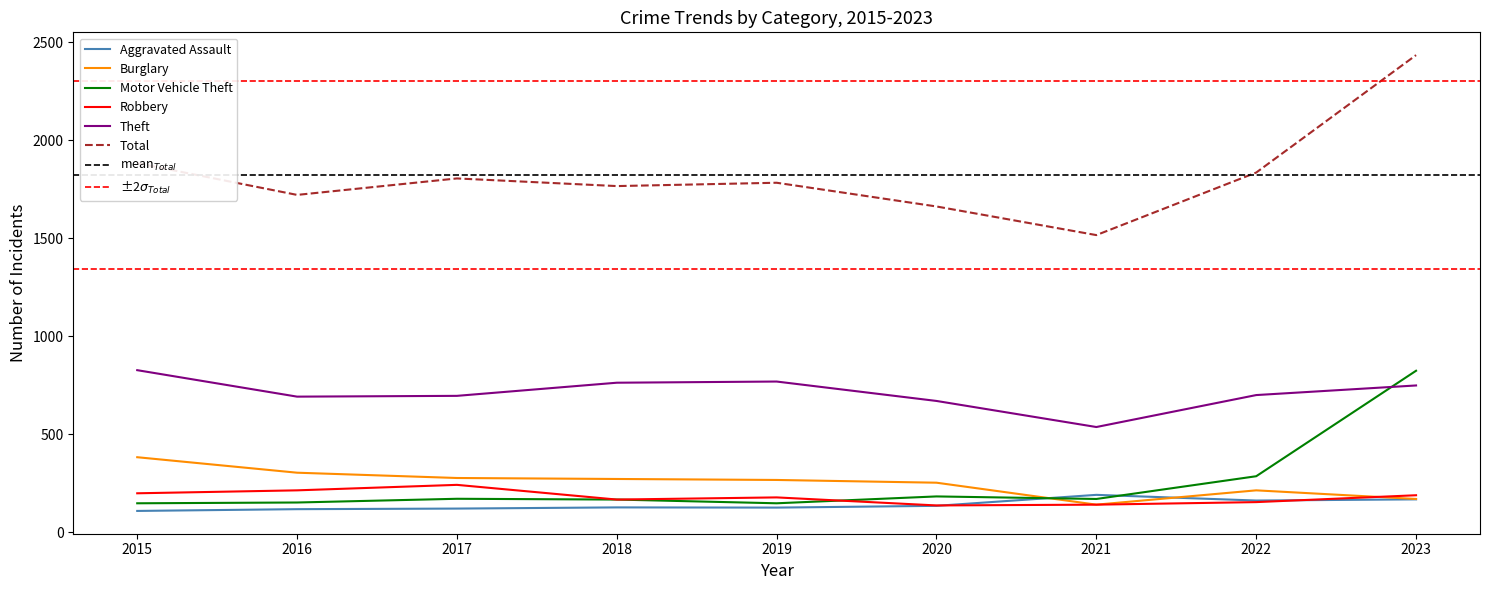

Rank the categories by Theft value from lowest to highest.

2021, 2020, 2016, 2017, 2022, 2023, 2018, 2019, 2015